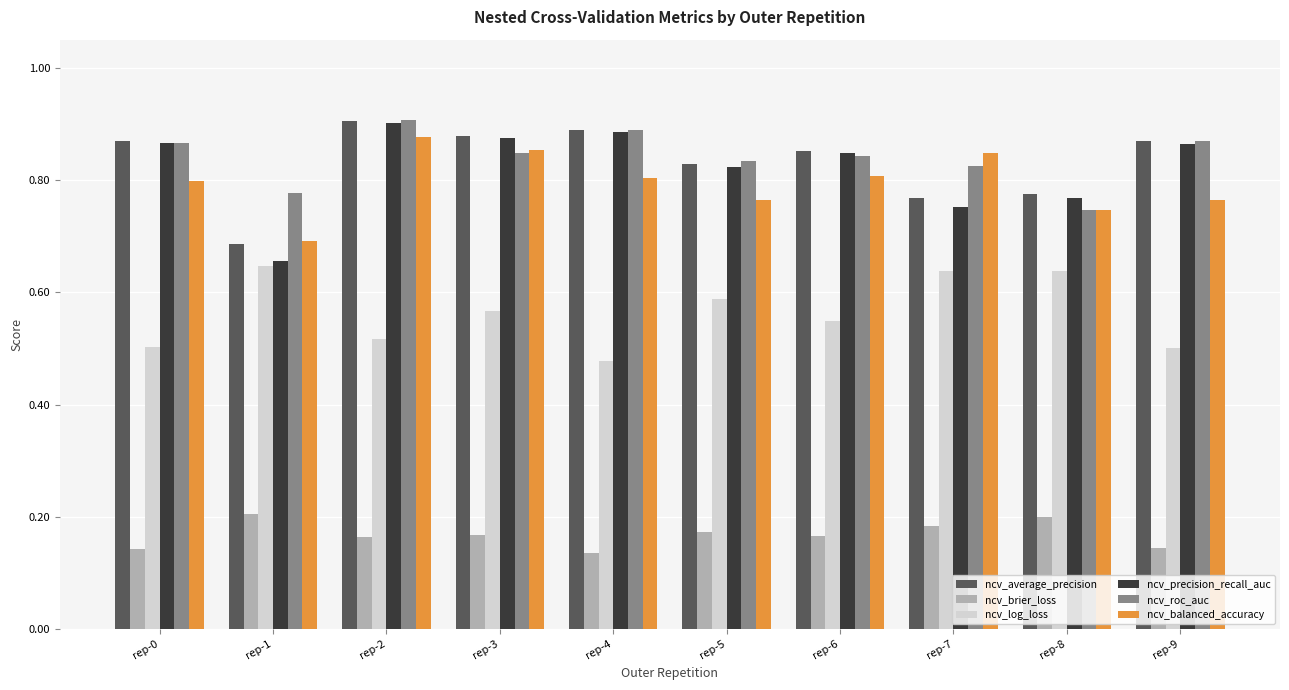

The value of ncv_precision_recall_auc at rep-3 is 0.2. True or false?

False